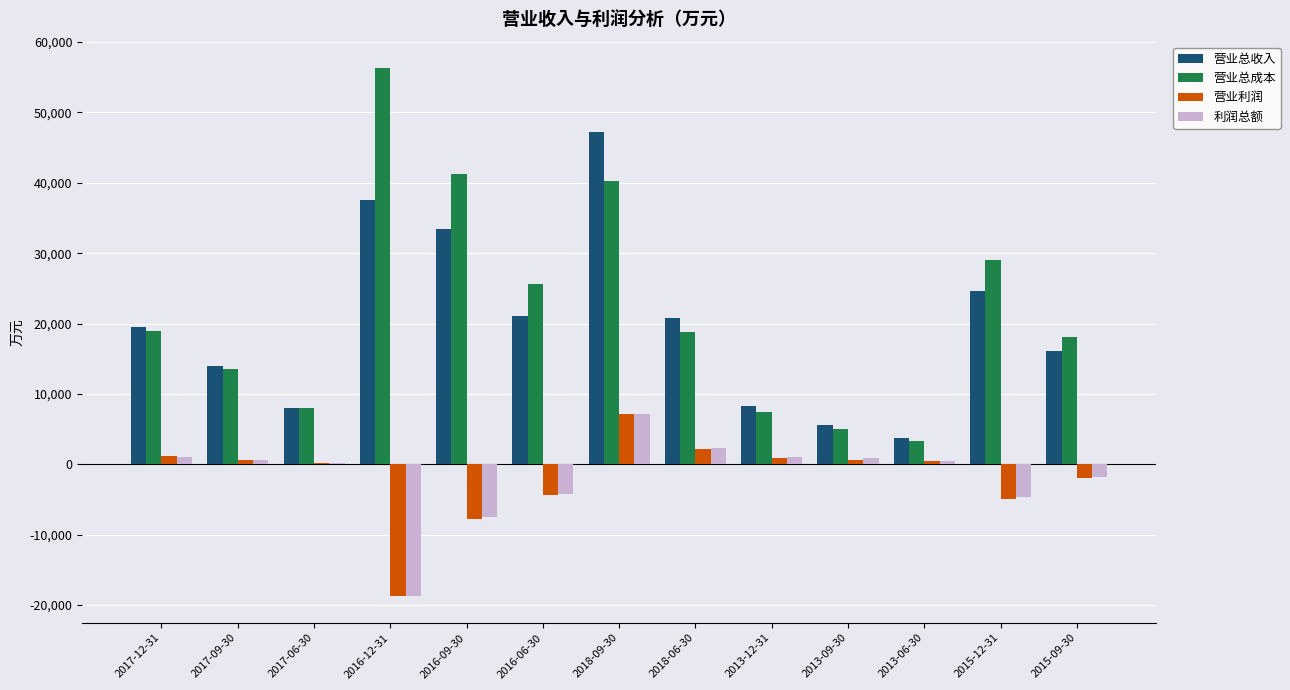

The value of 营业总成本 at 2017-06-30 is 7961. True or false?

True